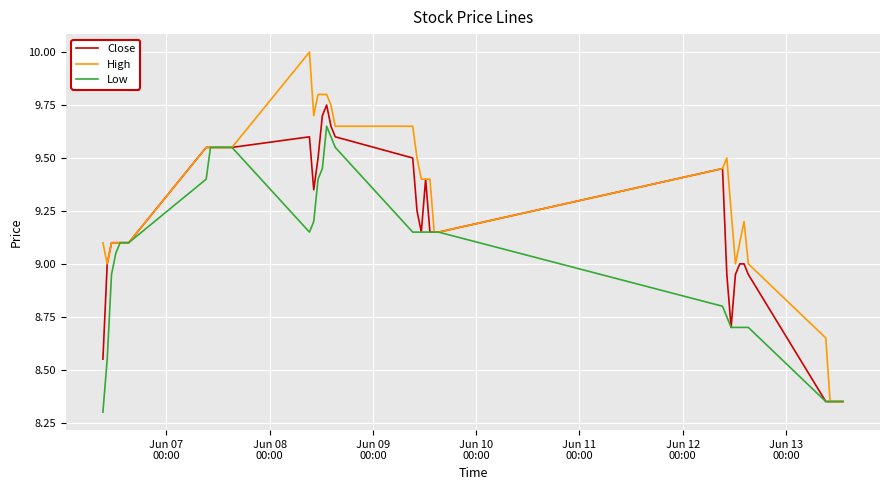

How many distinct data groups are displayed?

3